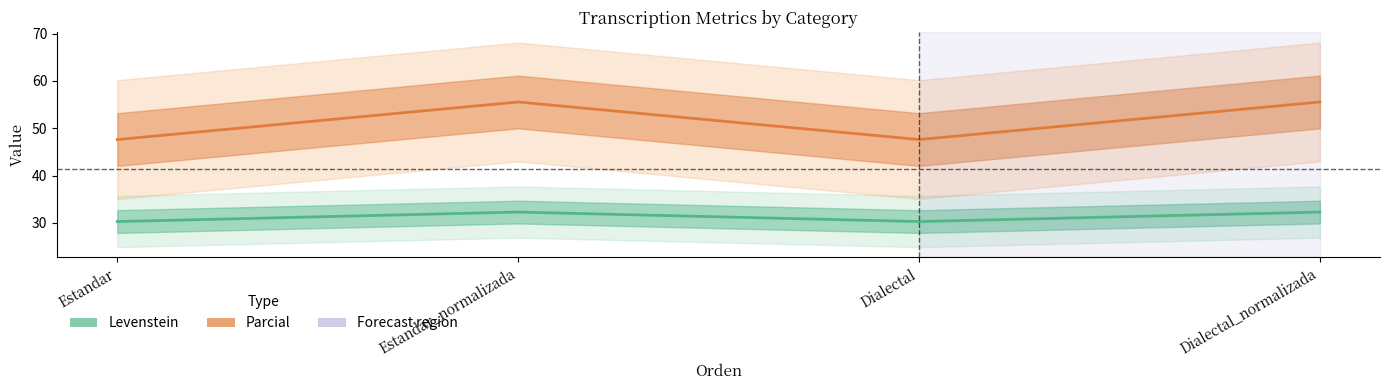

How many values in the Levenstein series exceed 32?

2